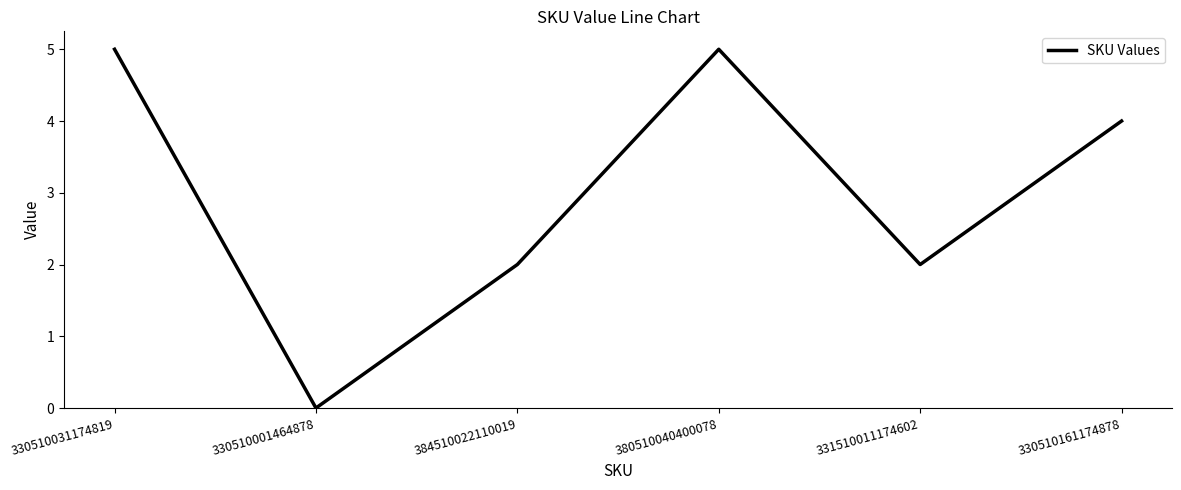

Reading left to right, what are all the values shown in this chart?

330510031174819=5	330510001464878=0	384510022110019=2	380510040400078=5	331510011174602=2	330510161174878=4